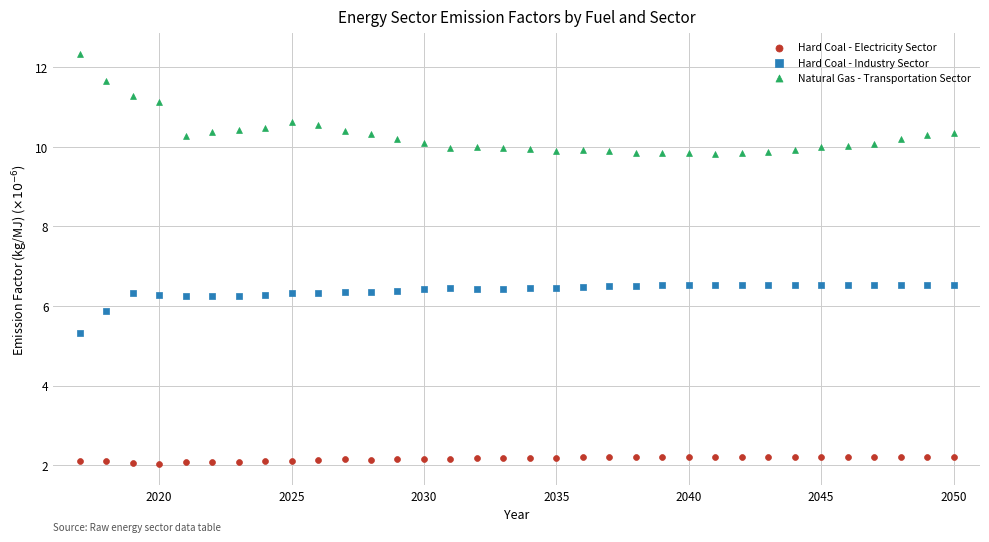

Which series reaches the minimum Y coordinate?

Hard Coal - Electricity Sector